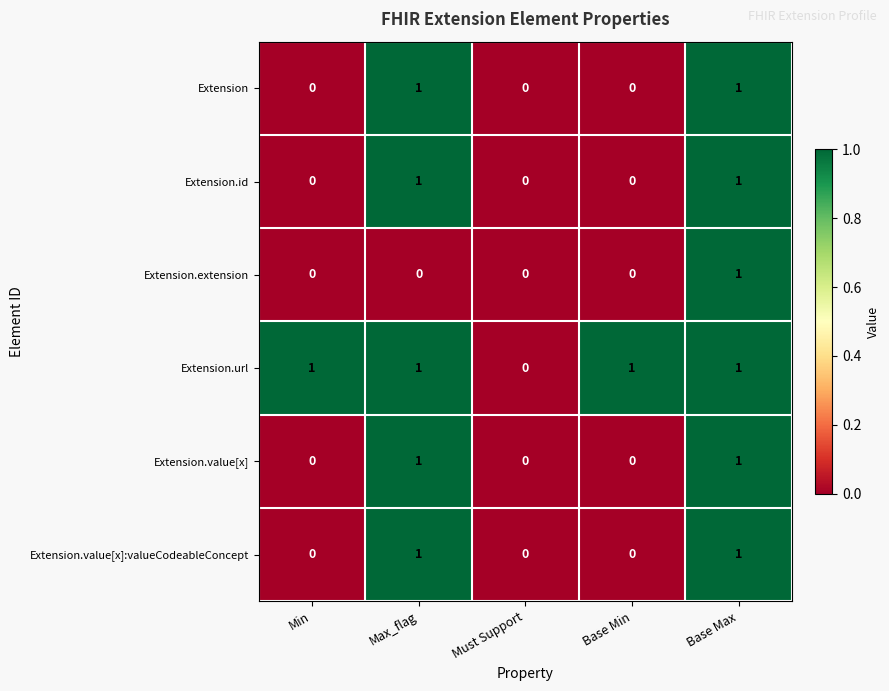

The Extension.extension series shows -1 at Base Min. True or false?

False